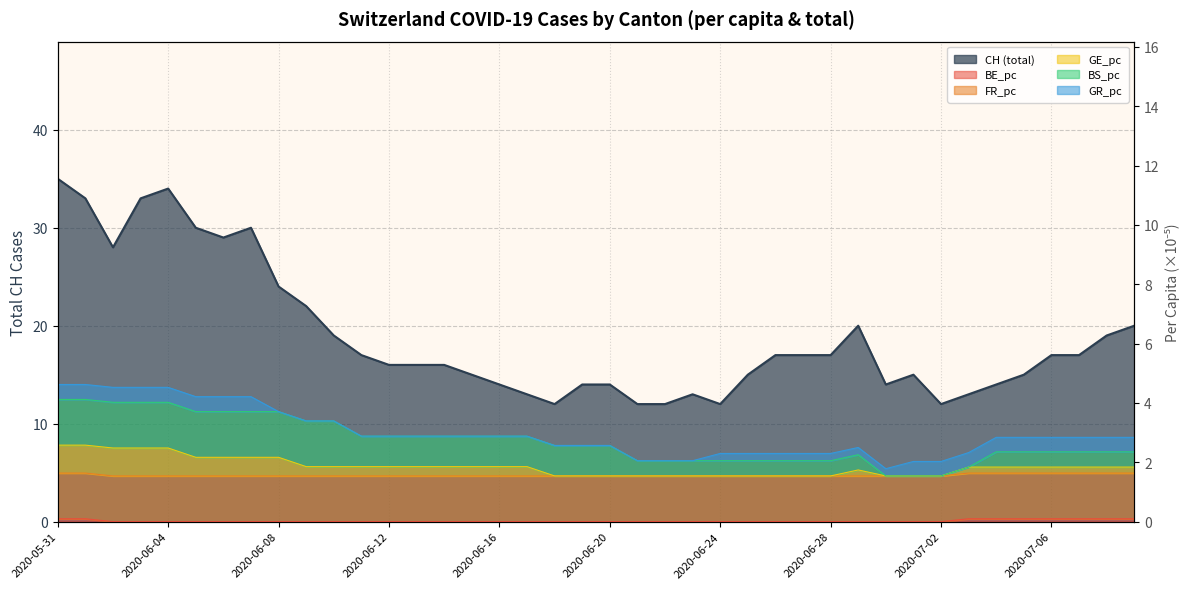

Does the chart have visible grid lines?

Yes